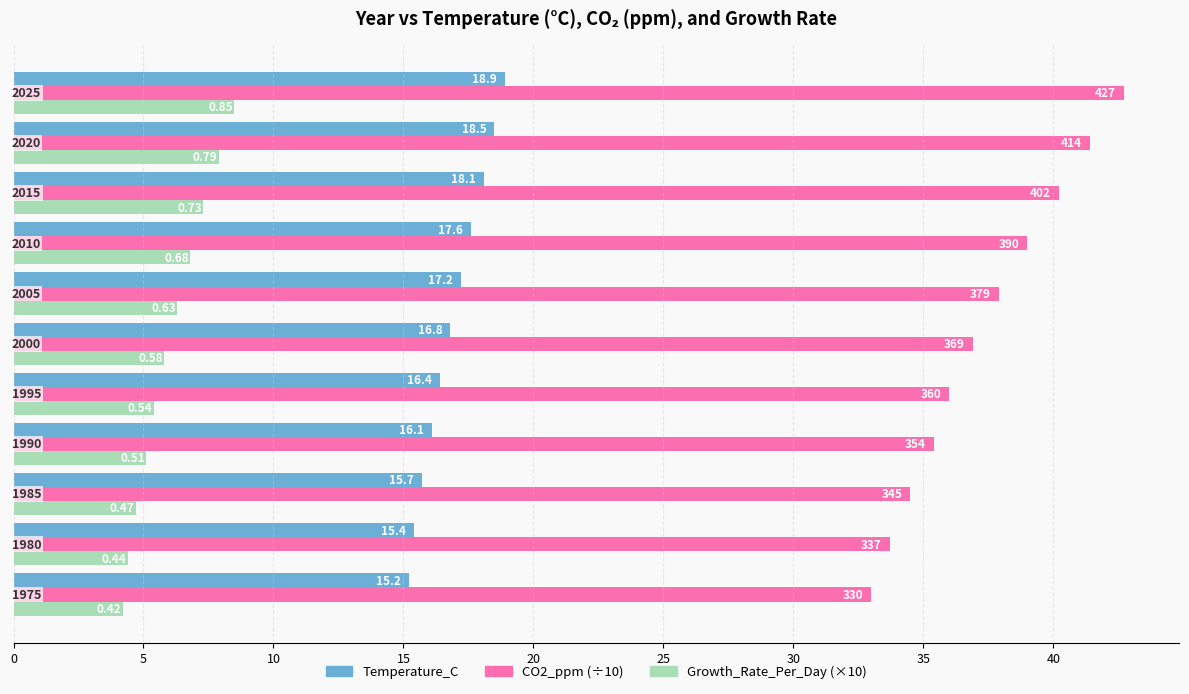

What are all the series names shown in the legend?

Temperature_C, CO2_ppm (÷10), Growth_Rate_Per_Day (×10)